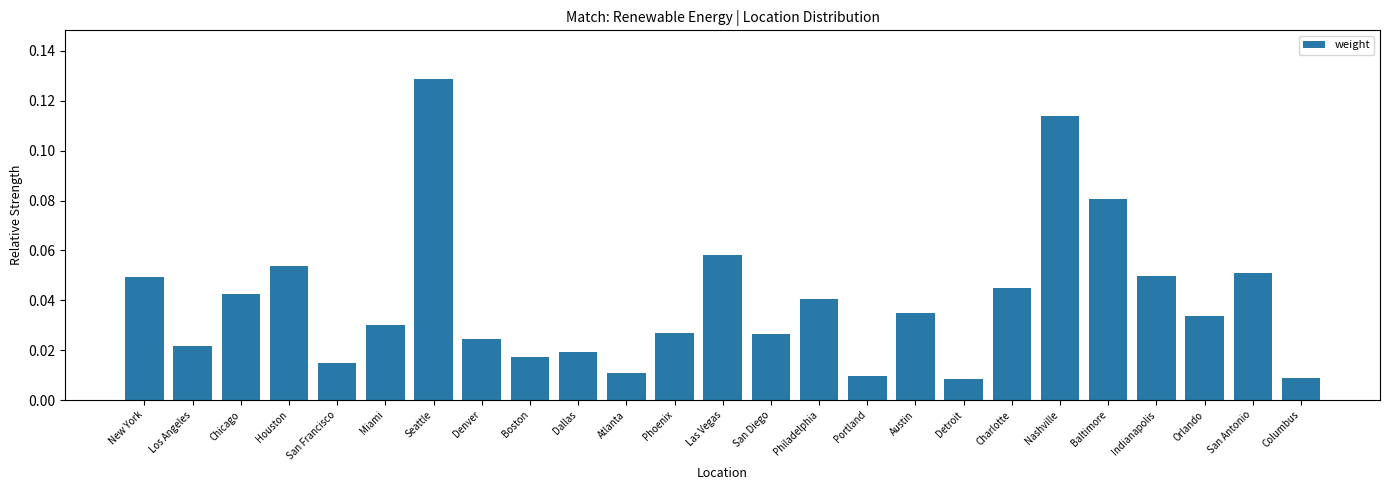

Between Nashville and Dallas, which is larger?

Nashville